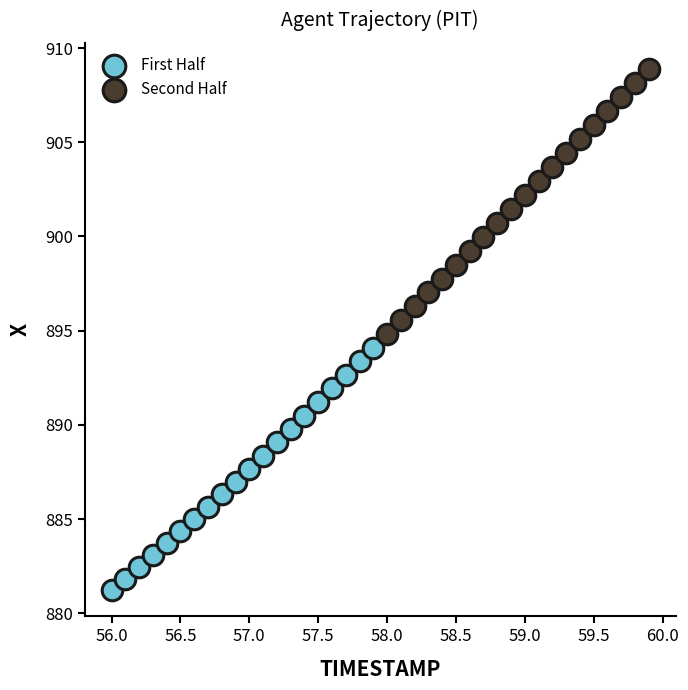

What are all the series names shown in the legend?

First Half, Second Half